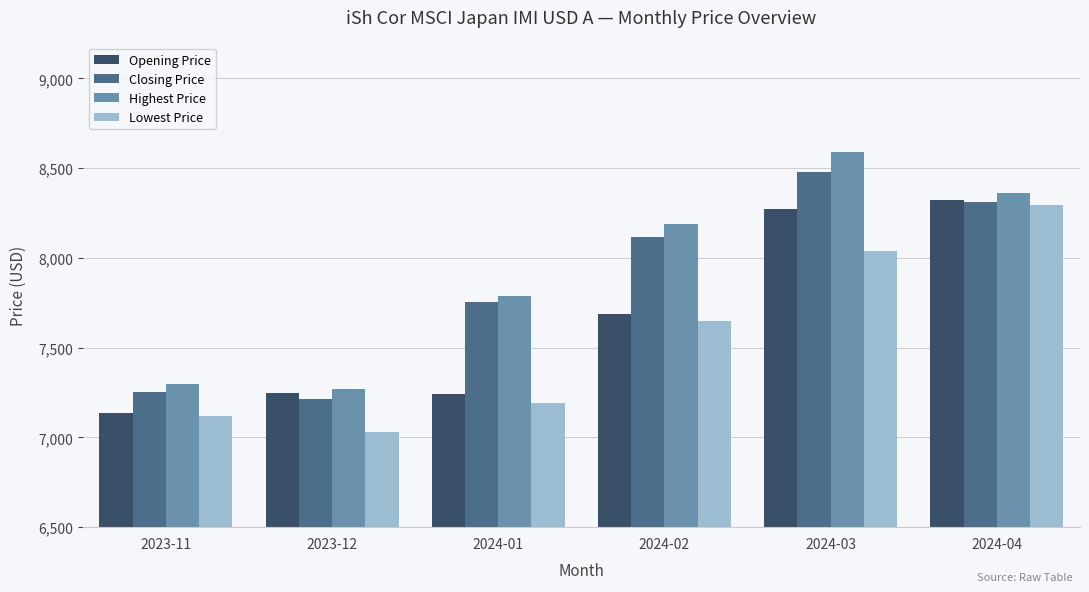

What is the sum of all Opening Price values?

45909